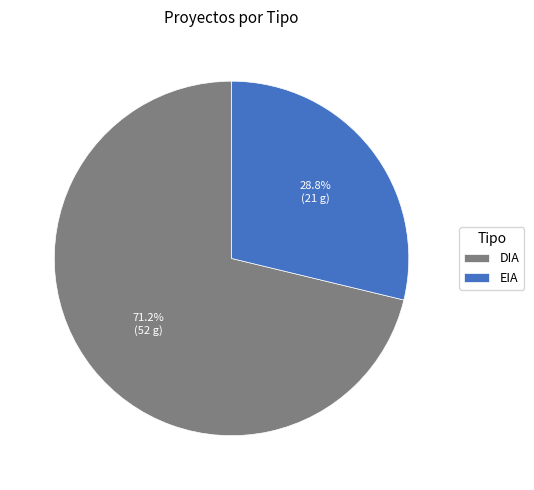

True or false: EIA accounts for 29% of the total.

True